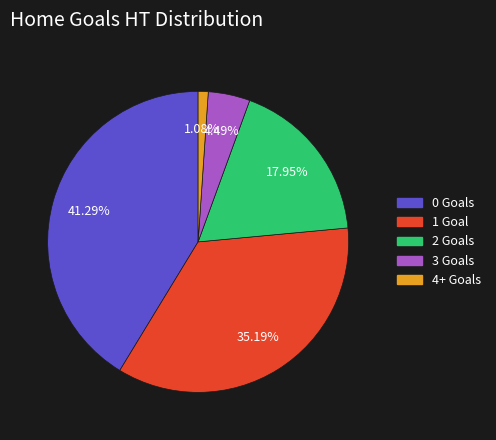

Is there any slice that represents more than half of the pie?

No